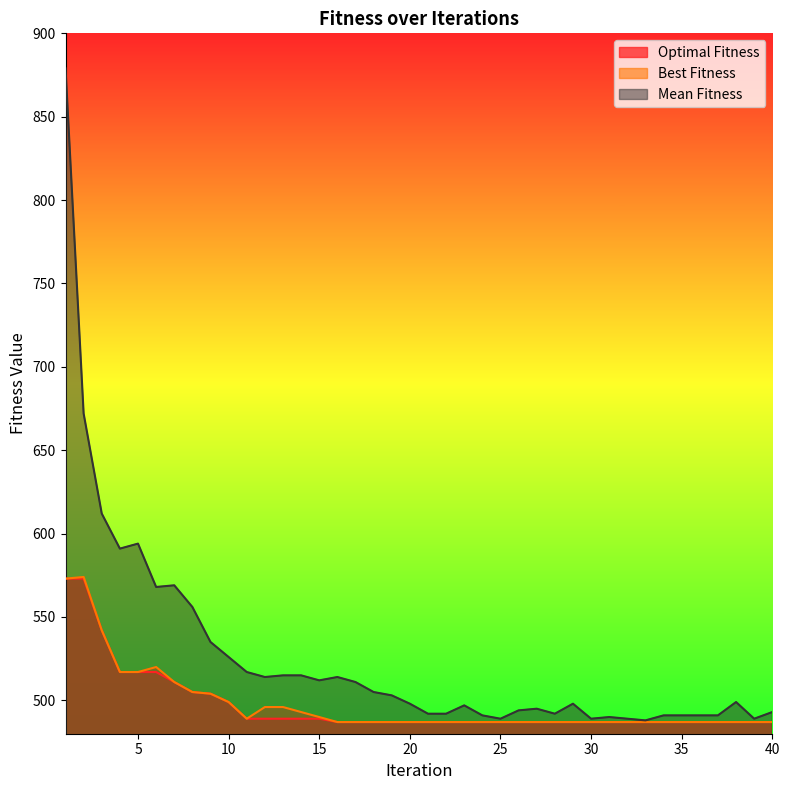

At which label does Mean Fitness first exceed 499?

1